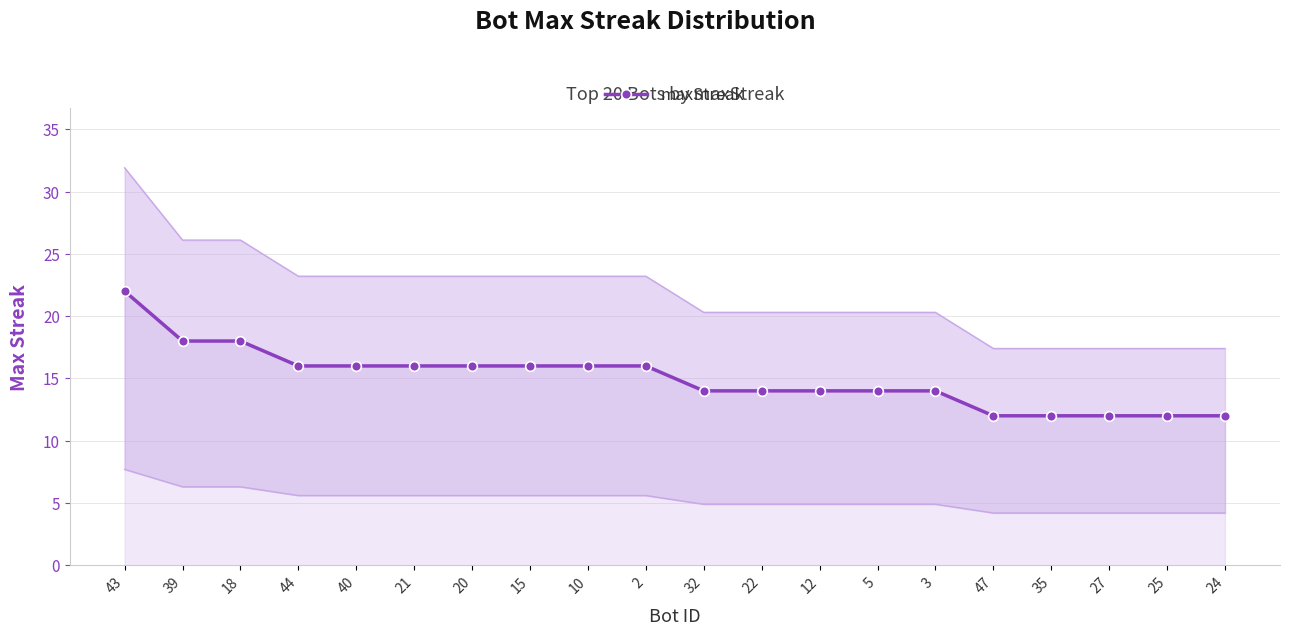

Which category has the lowest value across all series?

47